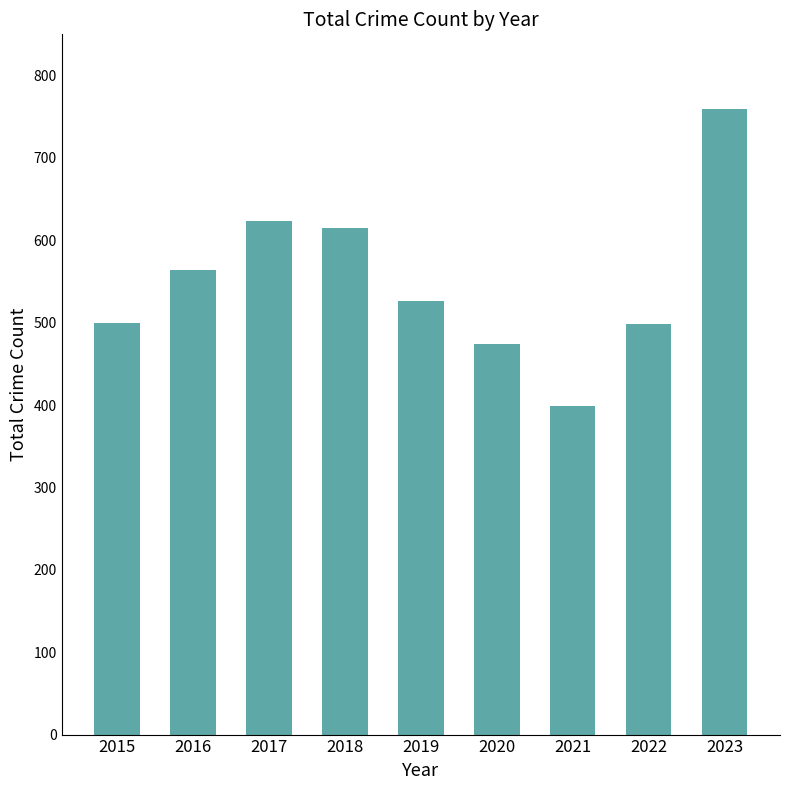

What is the value of the 5th bar from the left?

526